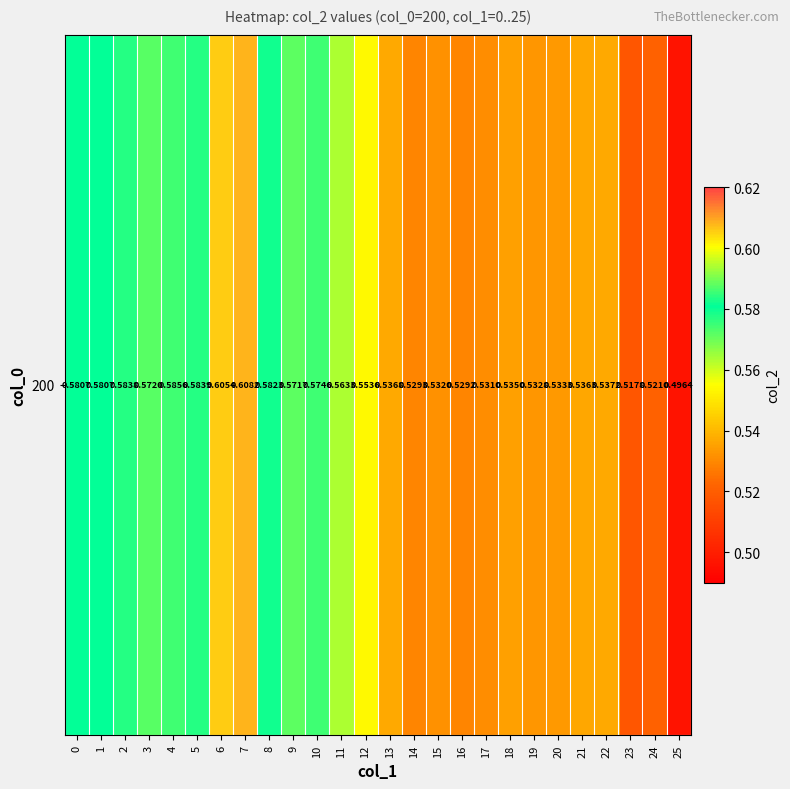

Count the values in the range 0 to 1.

26